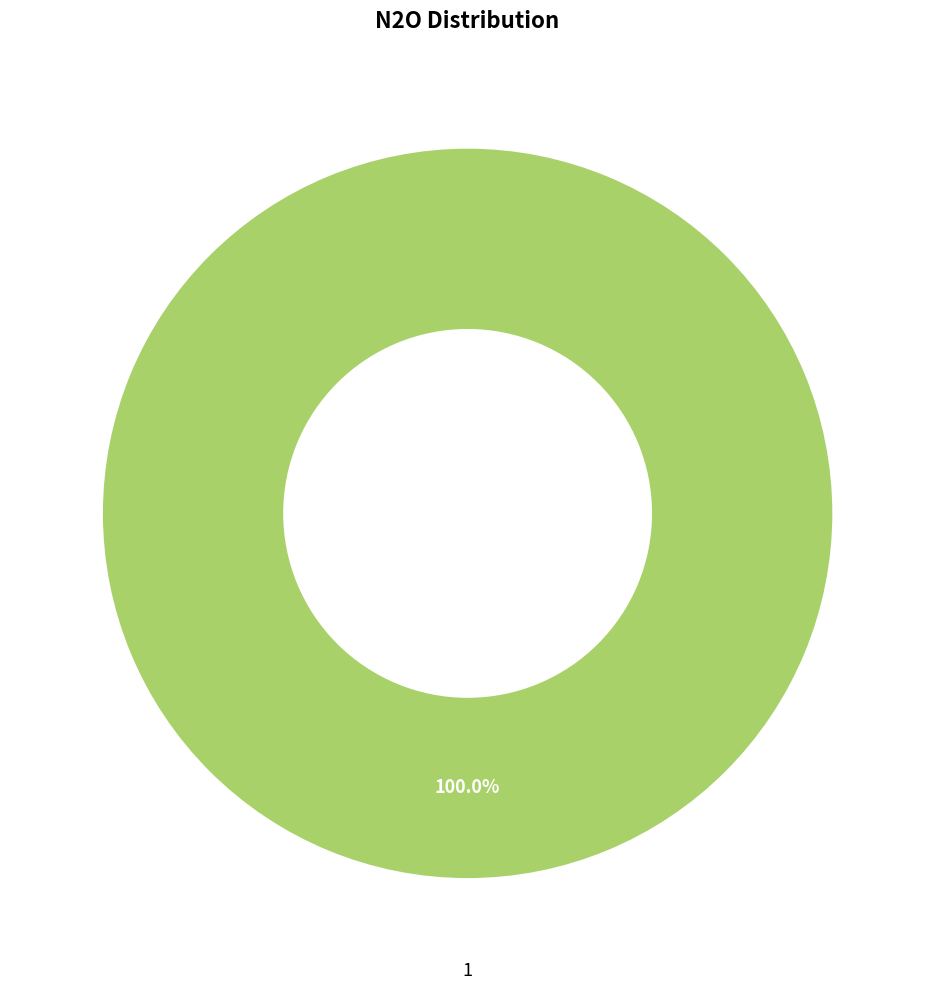

Which slice represents more than half of the pie?

1